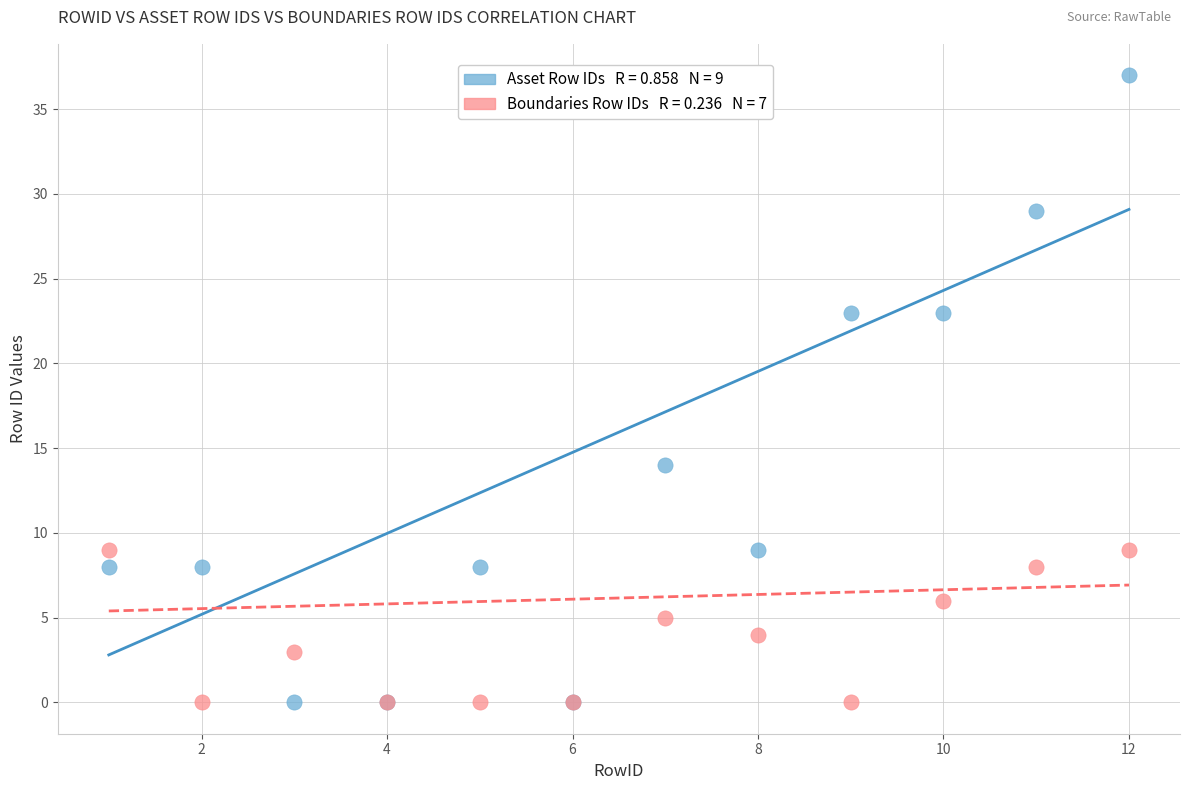

Across all series, what Y value is closest to 18?

14